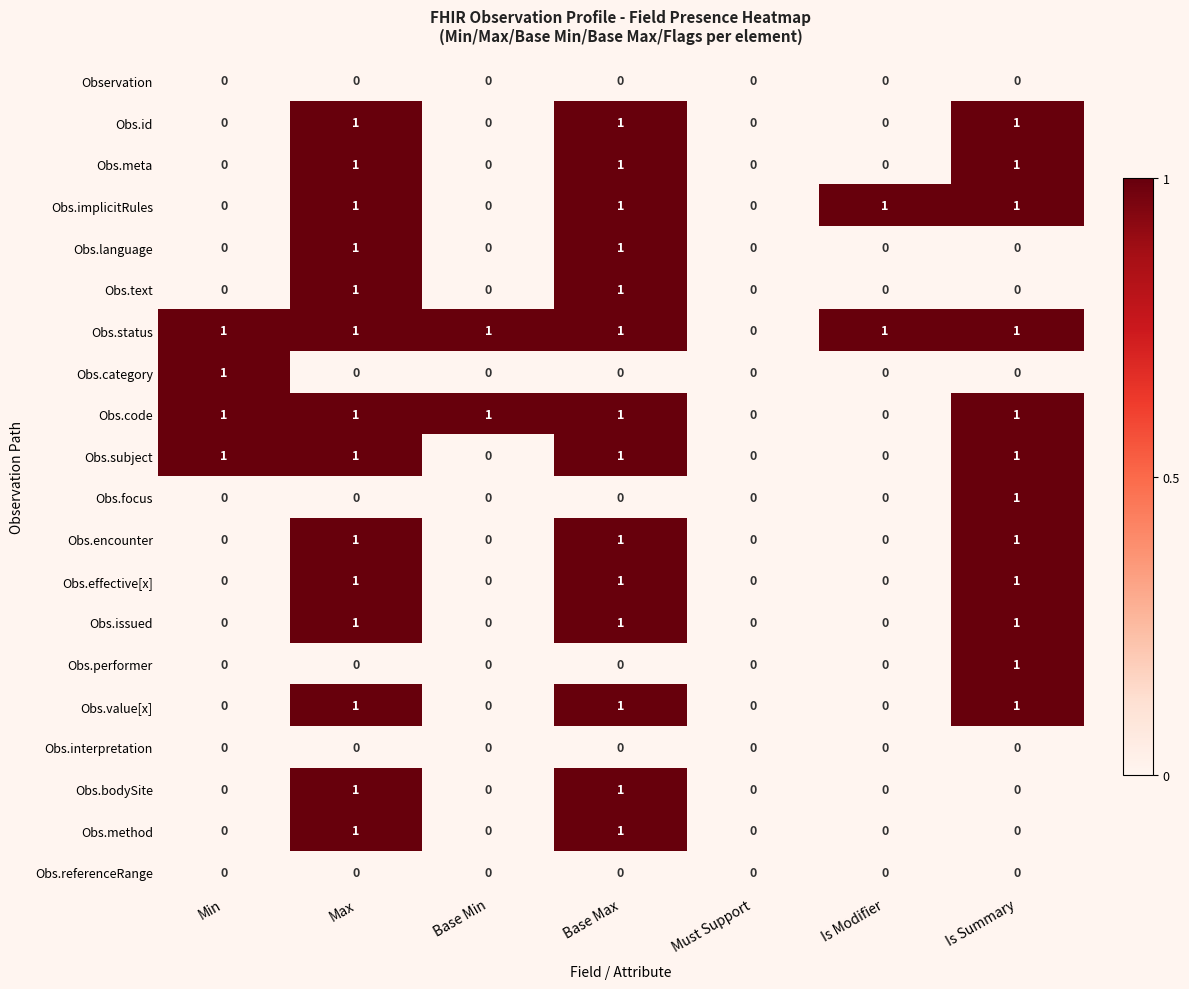

How many Obs.issued values are between 0 and 1?

7